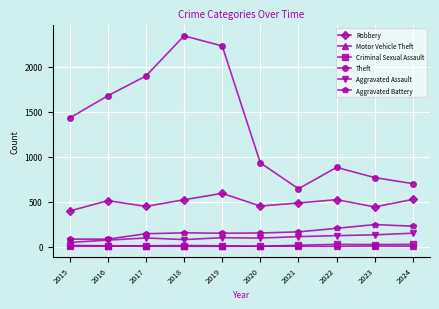

What is the difference between the highest and lowest values at 2018?

2341